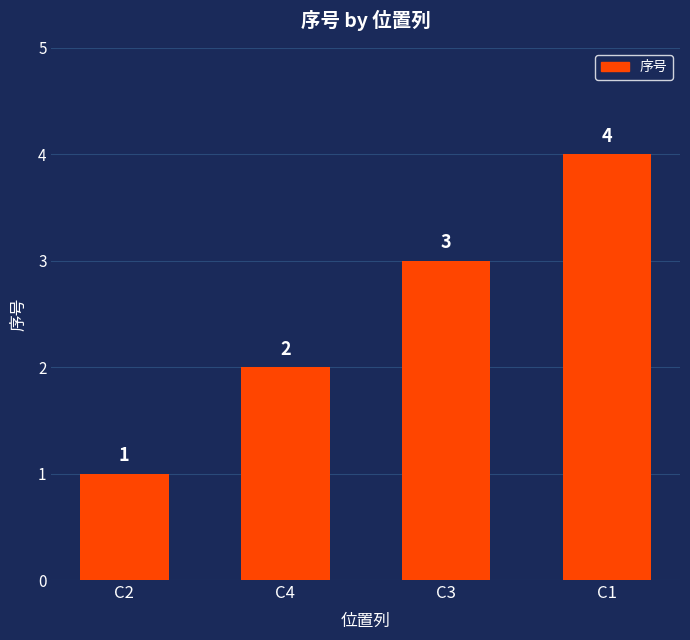

Is it true that the value at C3 is 3?

True